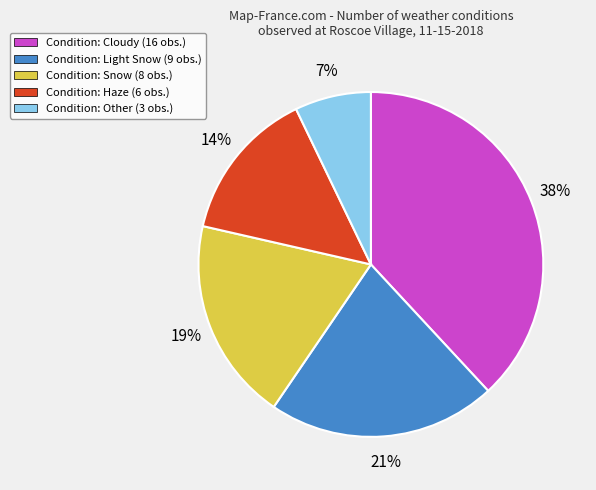

What is the ratio of the value at Condition: Cloudy (16 obs.) to the value at Condition: Haze (6 obs.)?

2.7